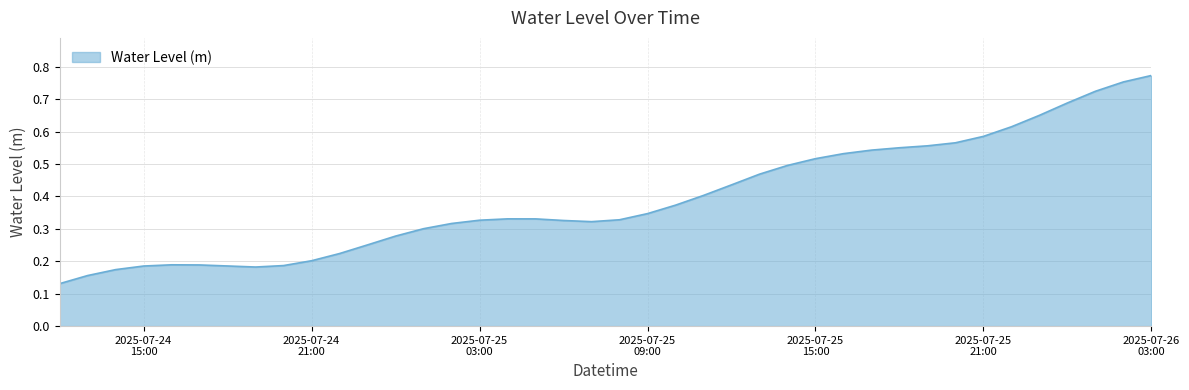

Which label corresponds to the smallest value in the chart?

2025-07-24 12:00:00